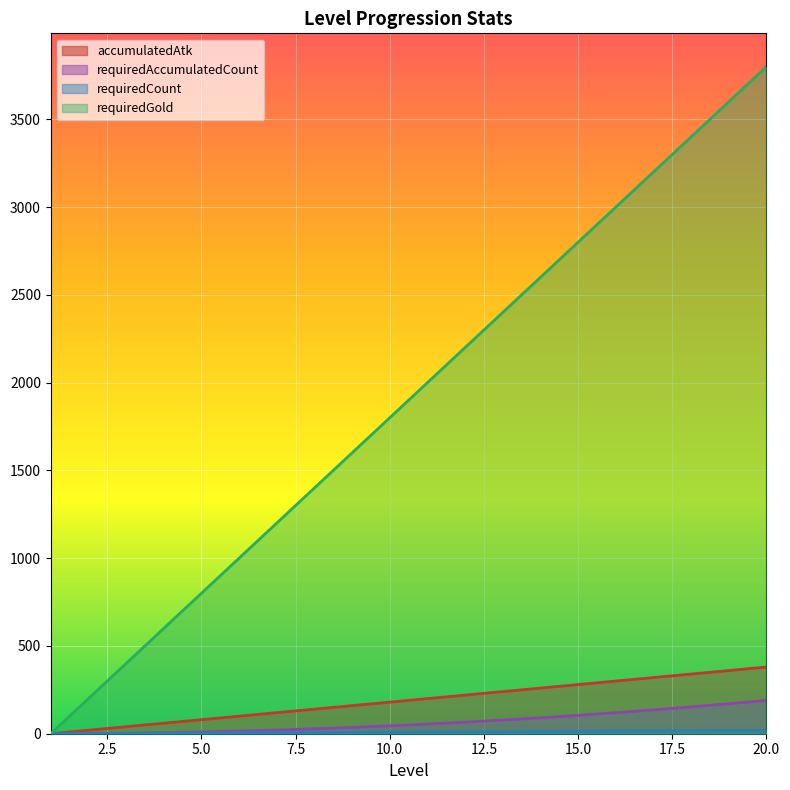

List the series in order of their peak value, highest first.

requiredGold, accumulatedAtk, requiredAccumulatedCount, requiredCount